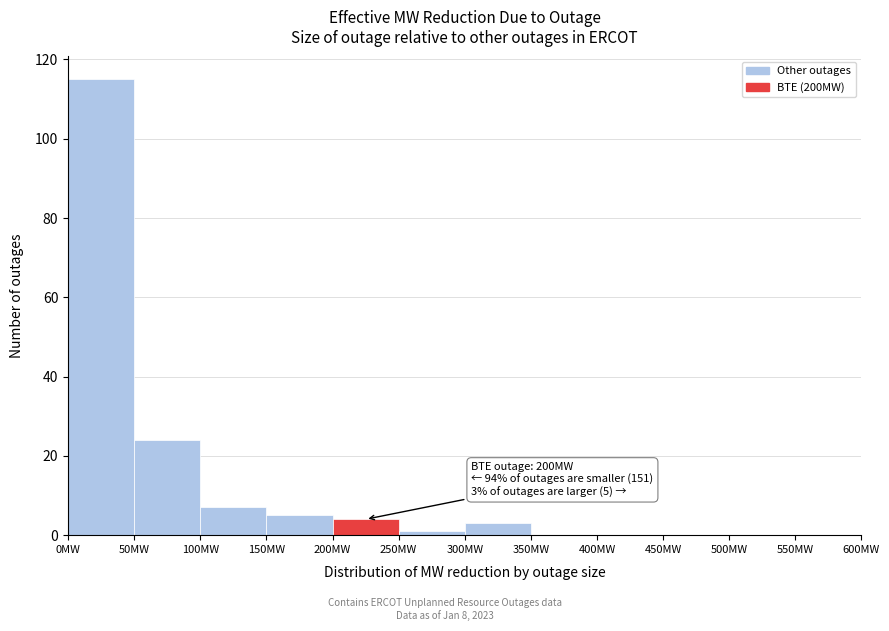

Which range on the x-axis has the tallest bar?

0 to 50